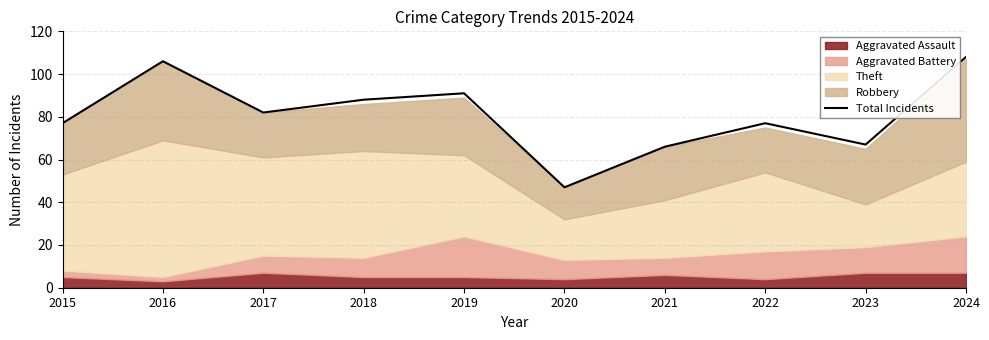

How many values are below 82?

5